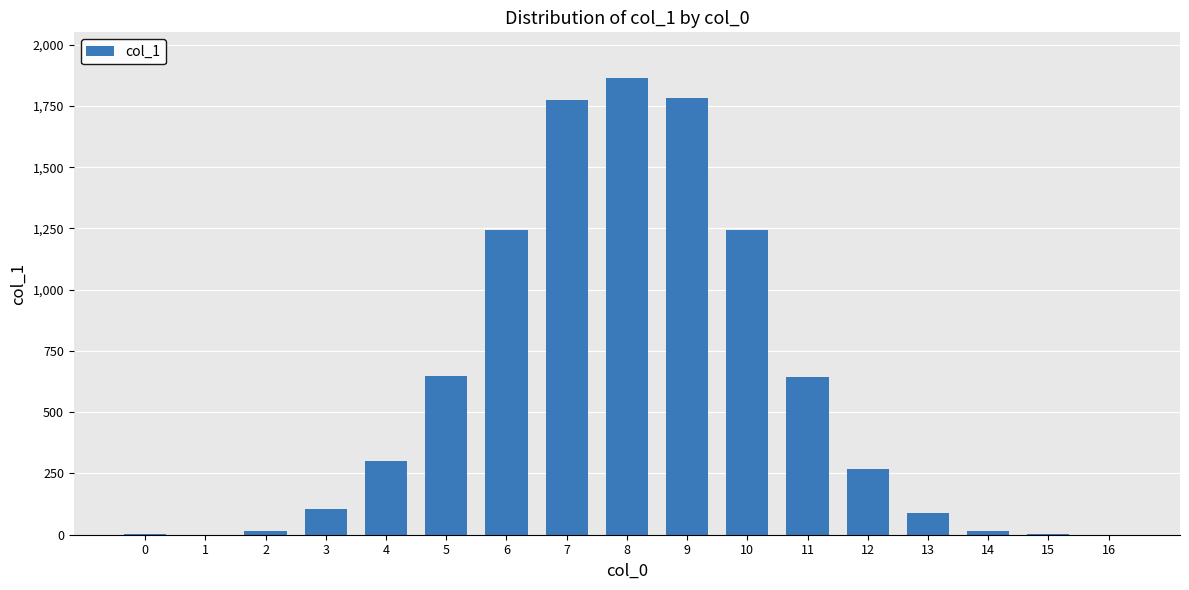

Is it true that the value at 7 is 1773?

True